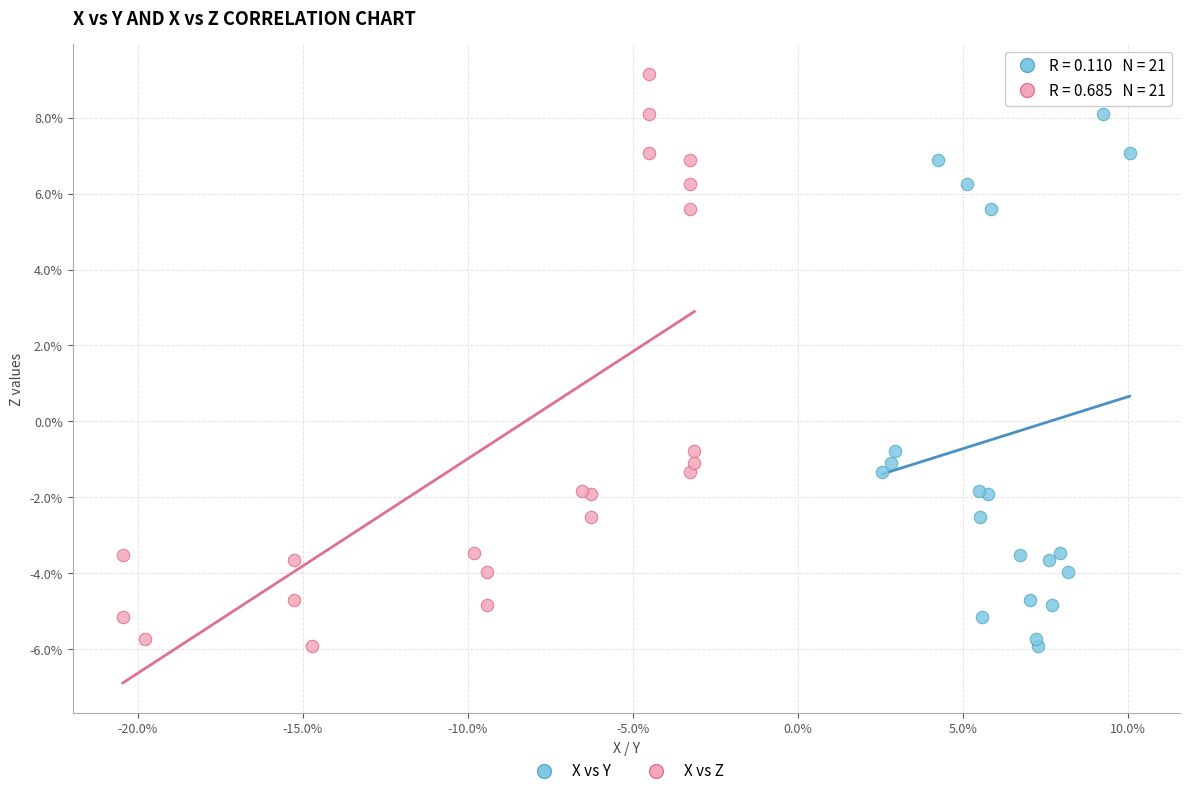

What are all the series names shown in the legend?

X vs Y, X vs Z